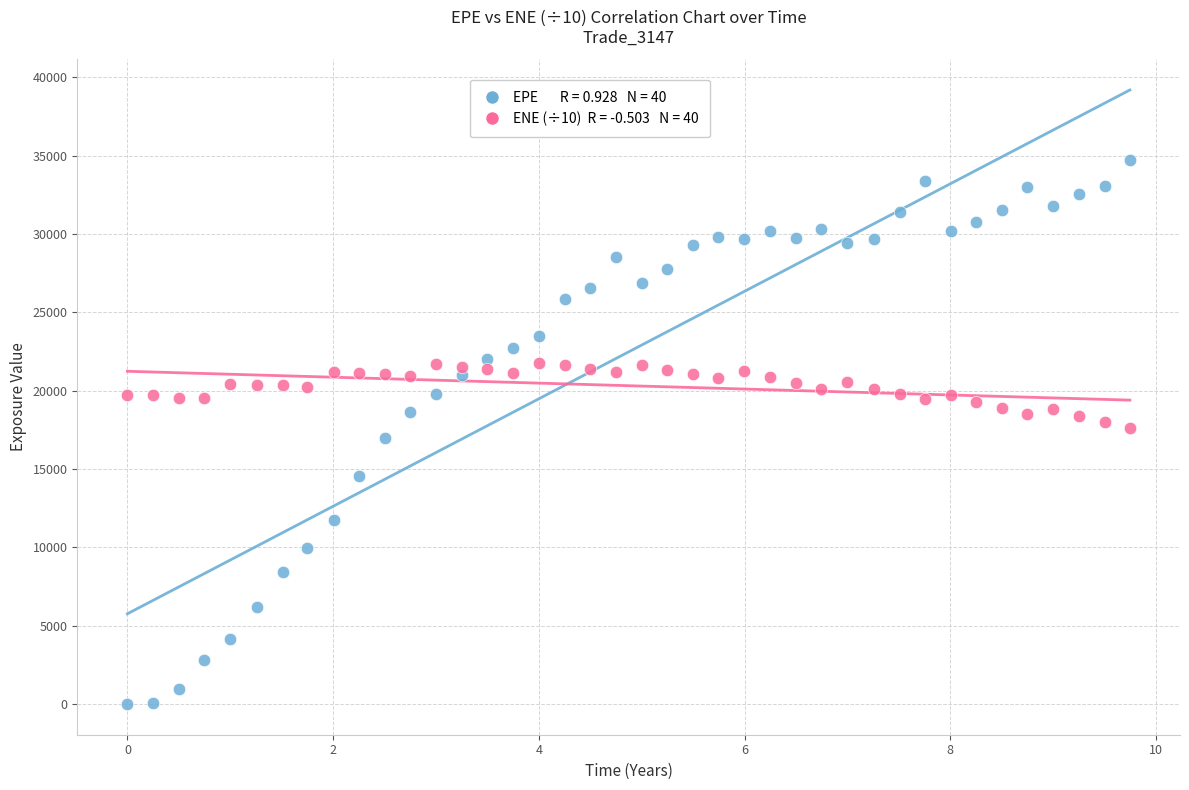

Across all data points, what is the range of X values (max minus min)?

9.7